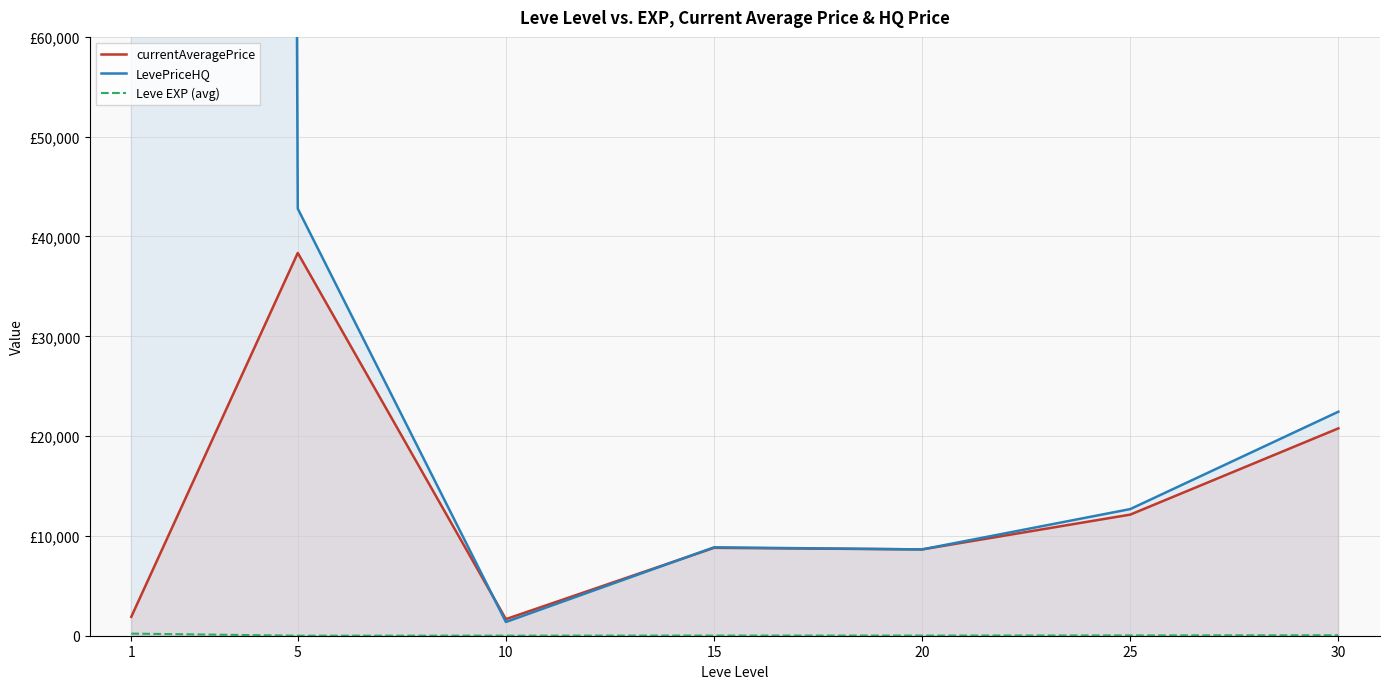

How many values in the LevePriceHQ series are below 12688?

3